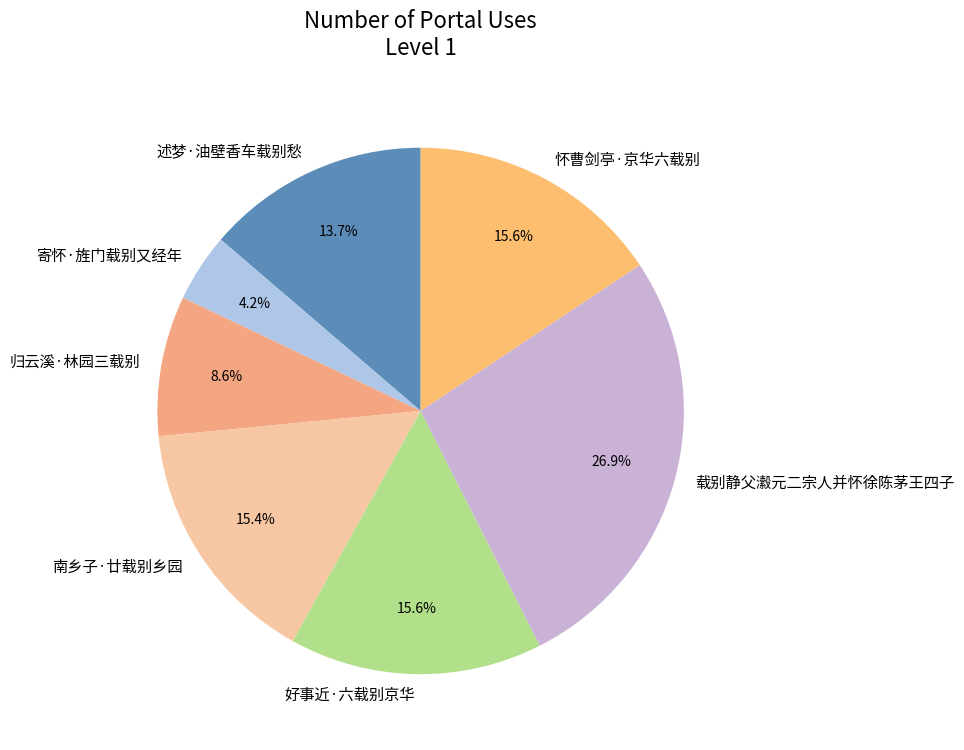

Which has a higher value, 归云溪·林园三载别 or 好事近·六载别京华?

好事近·六载别京华